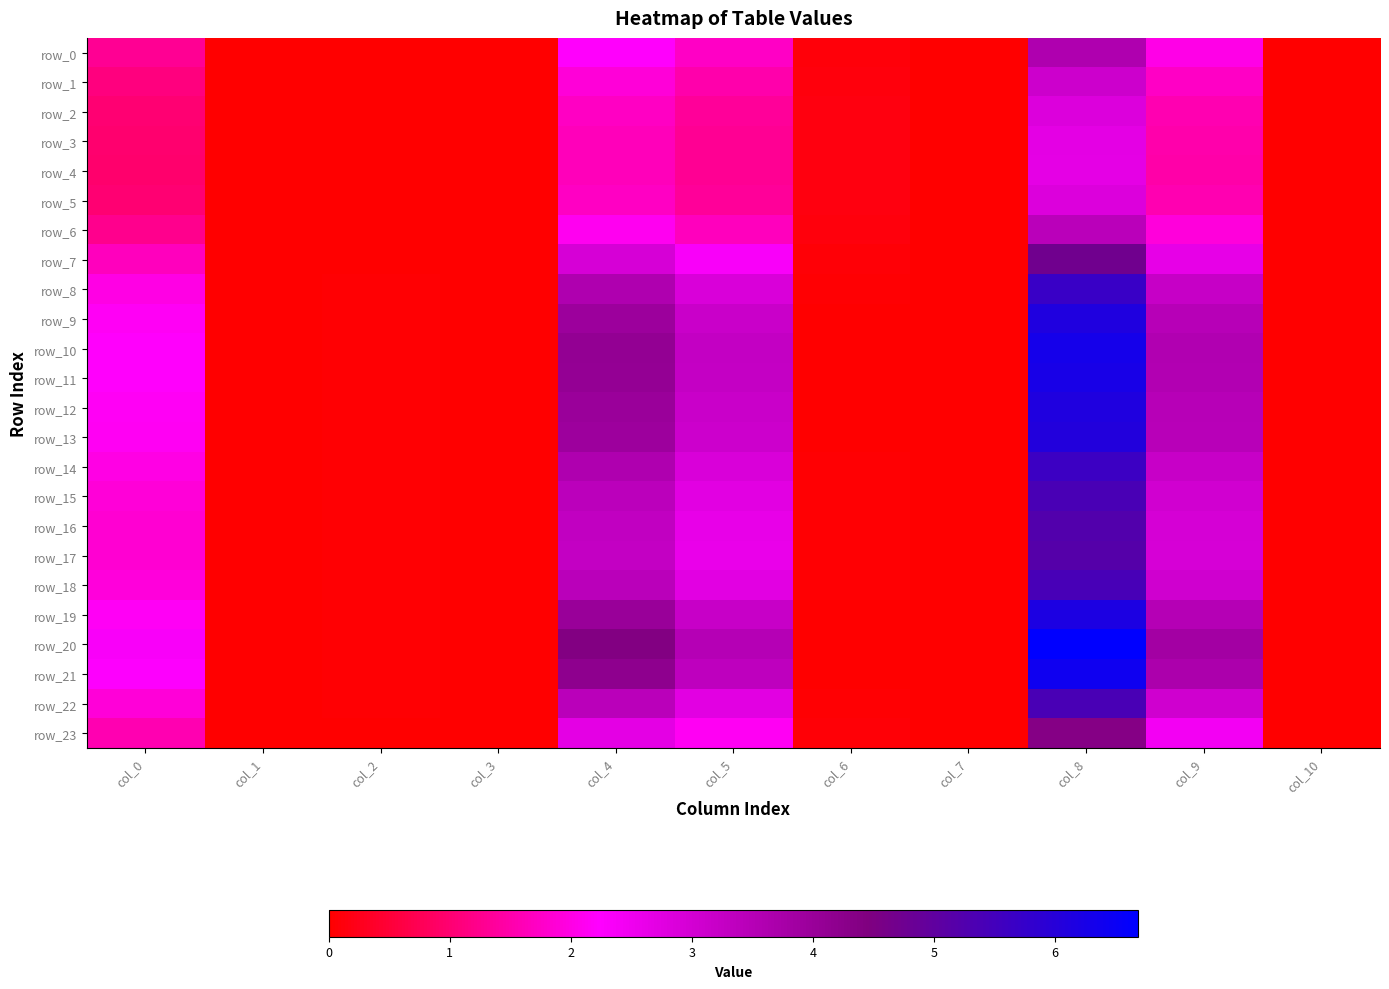

The value of row_1 at col_2 is 0.0. True or false?

True